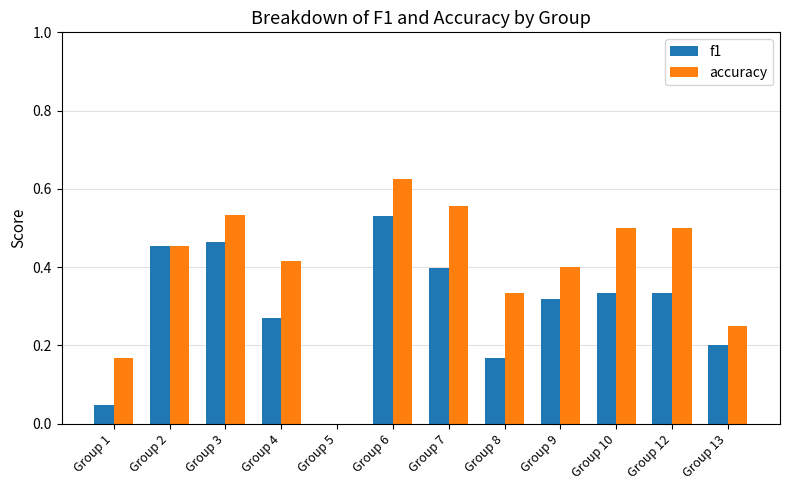

Which series has the largest range (max minus min)?

accuracy